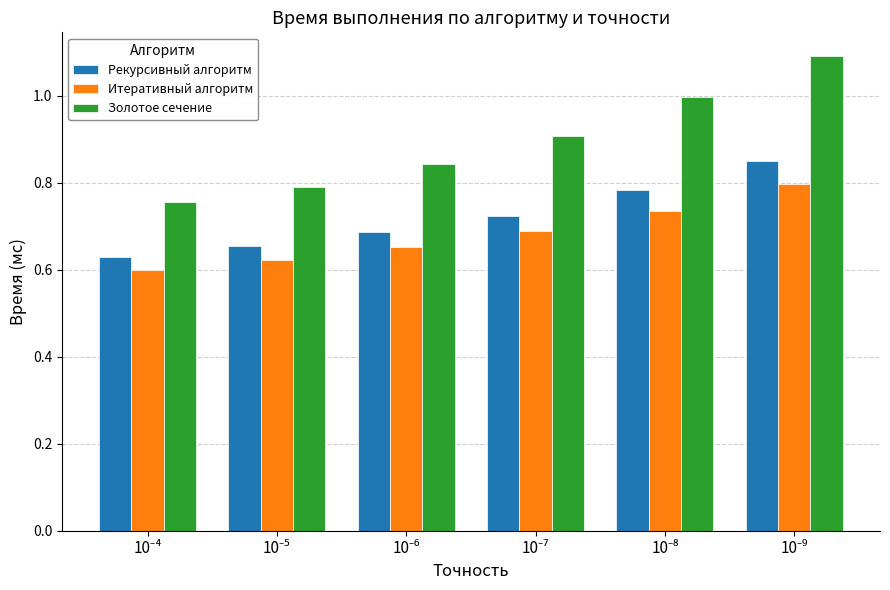

Which series has the largest total across all categories?

Золотое сечение